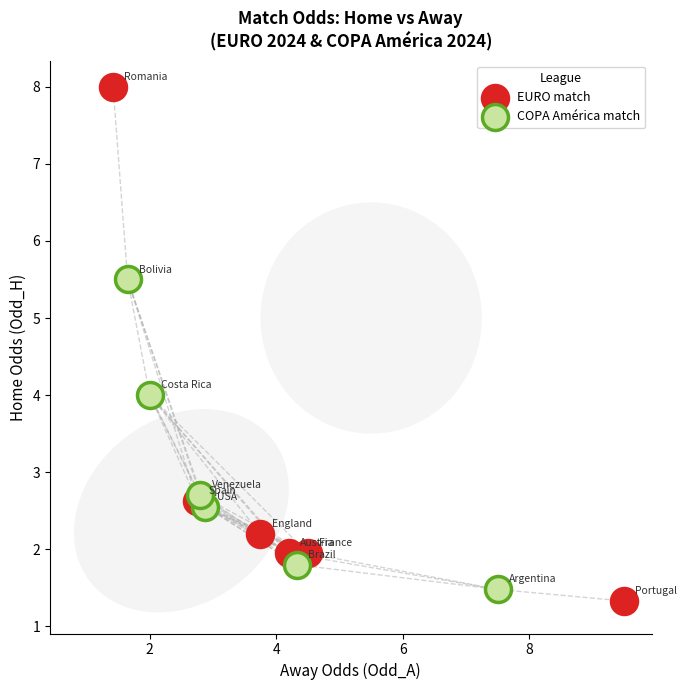

Which series has the largest Y range (max minus min)?

EURO match